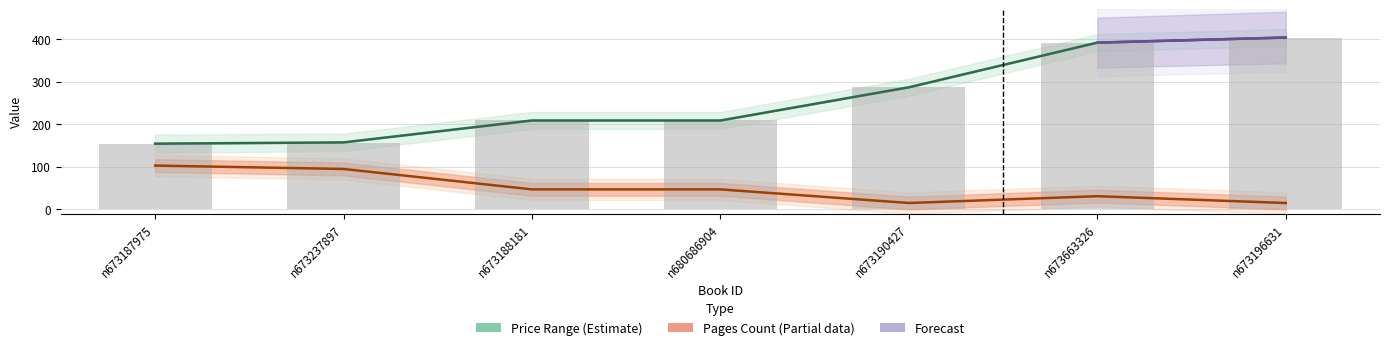

At which label does price_to reach its peak?

n673196631